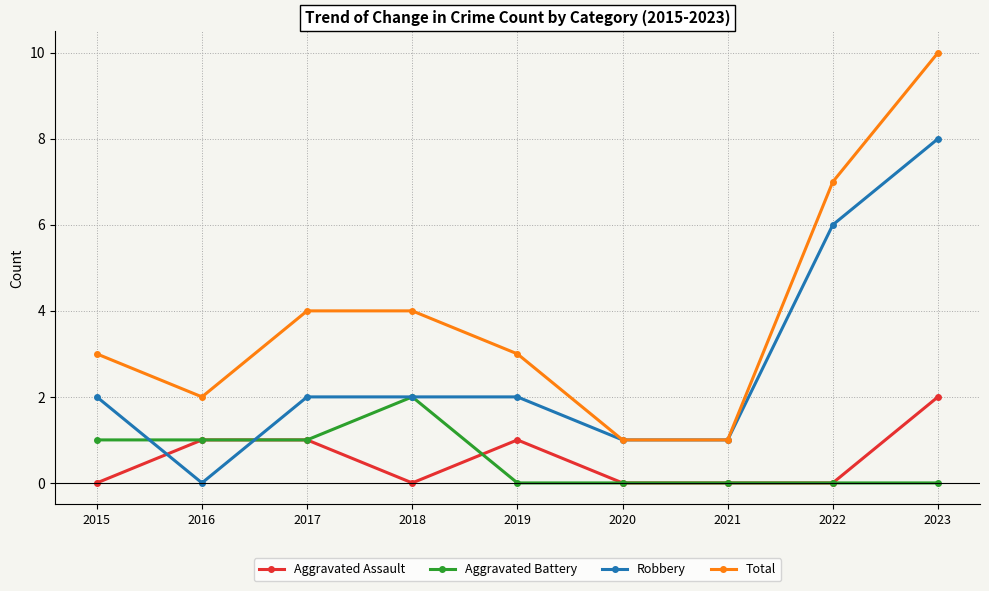

Is it true that Aggravated Assault equals 1 at 2020?

False